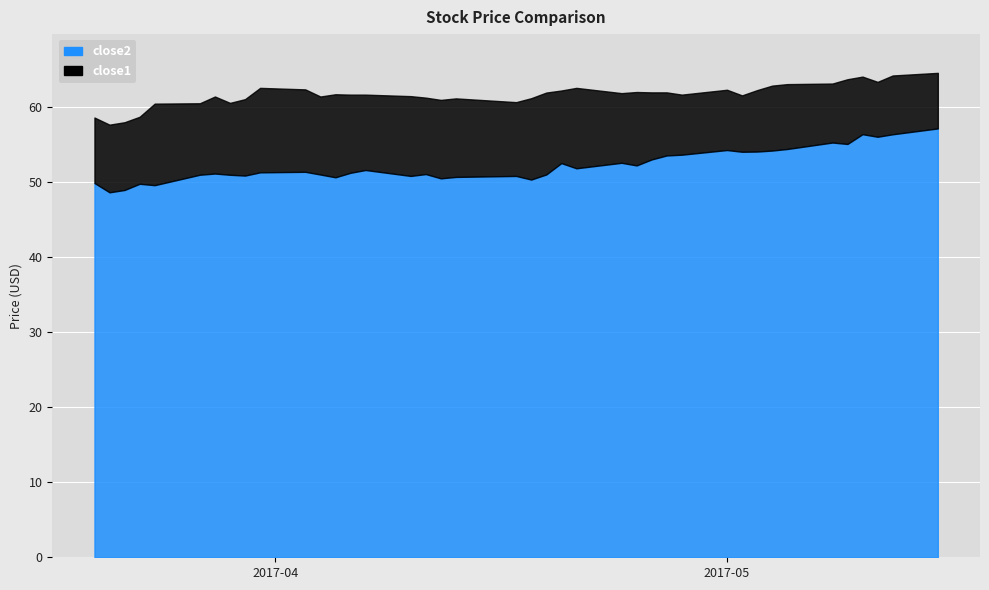

What is the sum of all close2 values?

2088.9